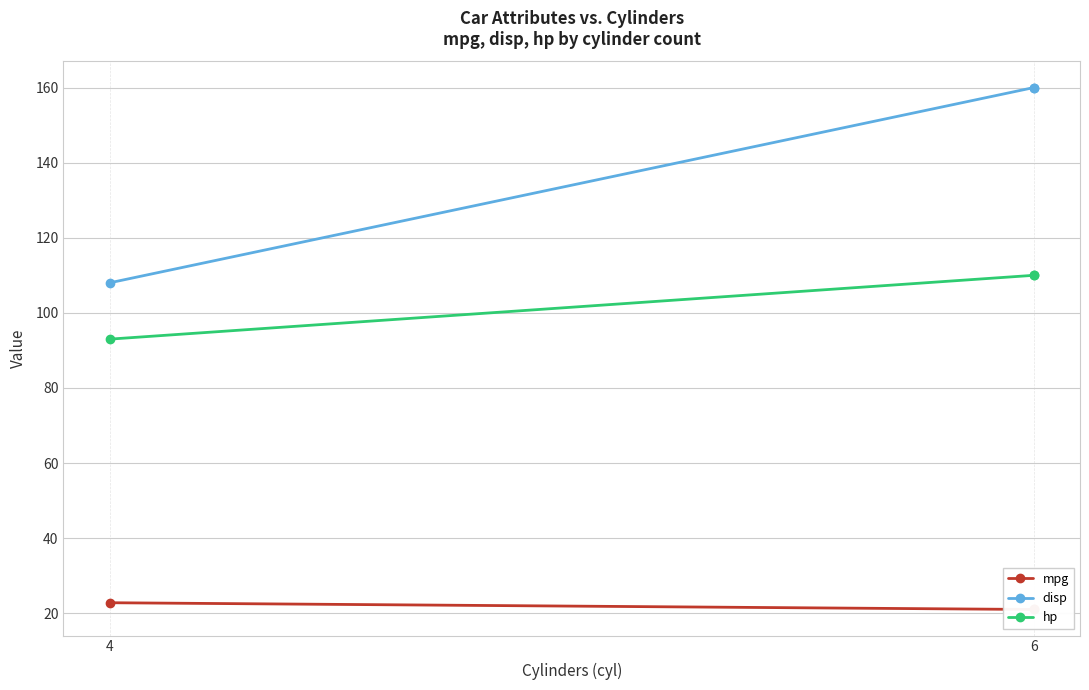

What are all the series names shown in the legend?

mpg, disp, hp